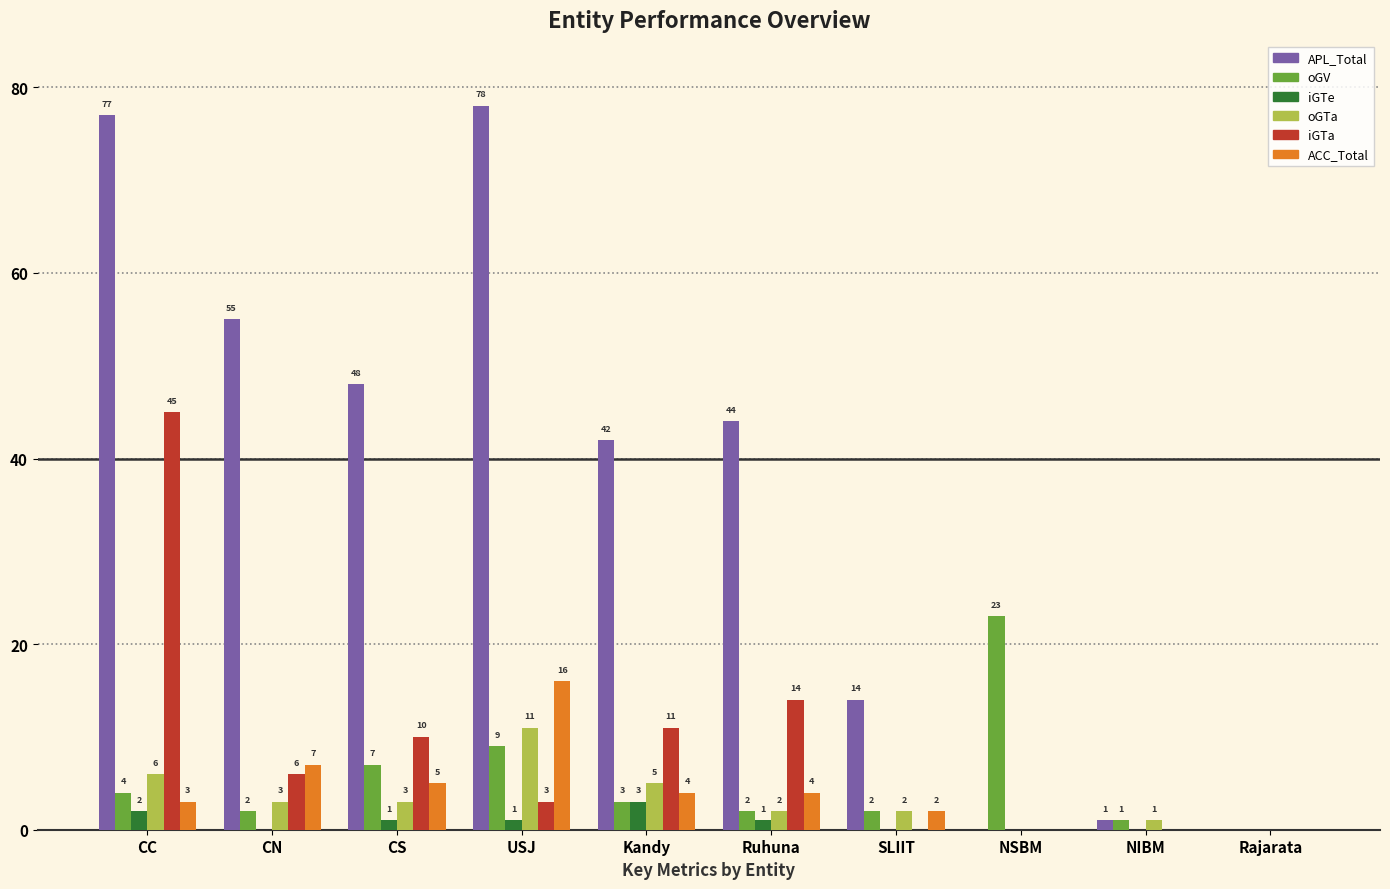

Where is iGTa nearest to the value 22?

Ruhuna